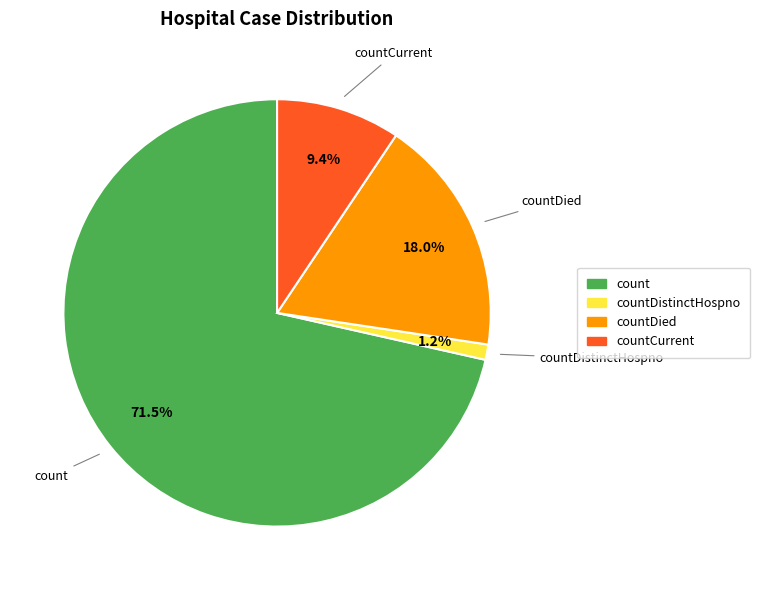

Does any single category account for the majority?

Yes